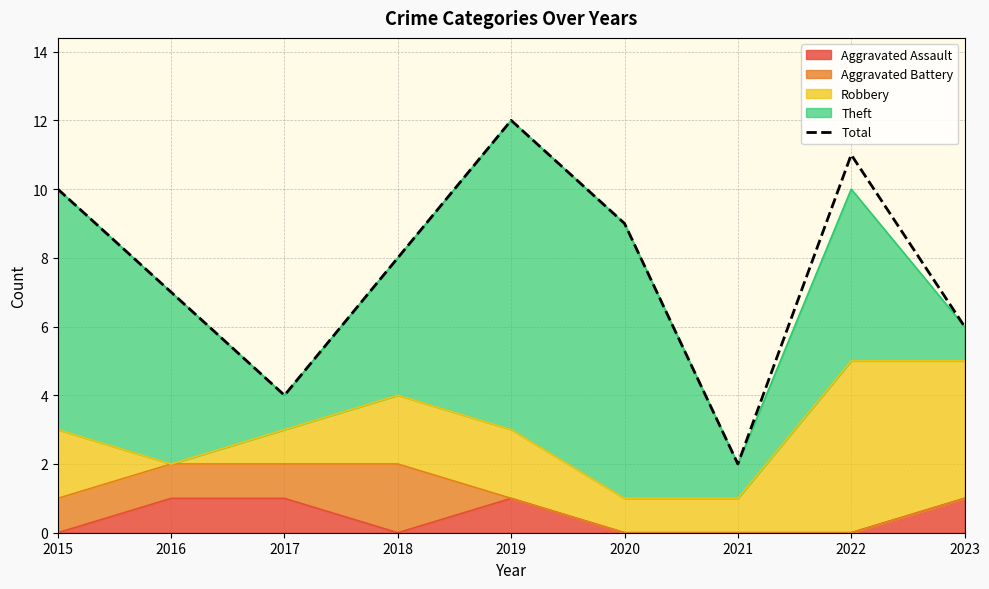

At which category does the chart reach its minimum across all series?

2021